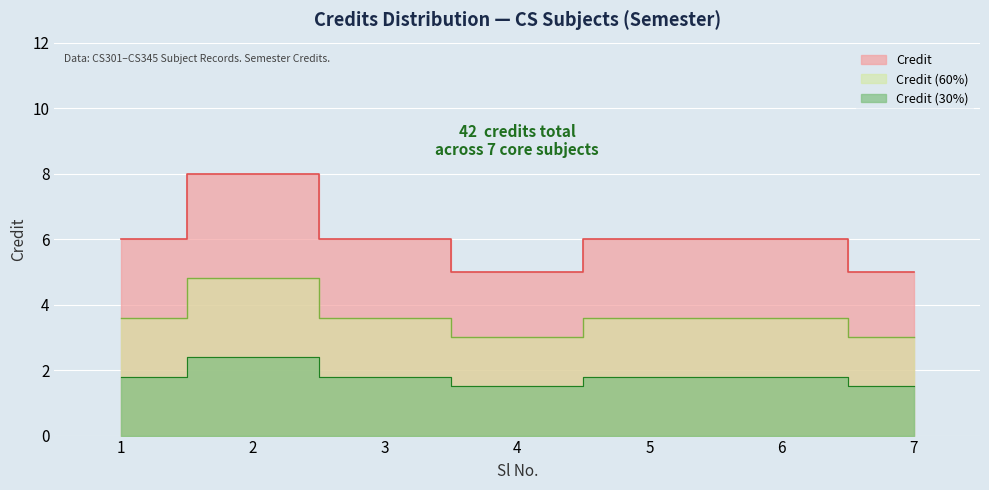

At which category does the chart reach its peak across all series?

2